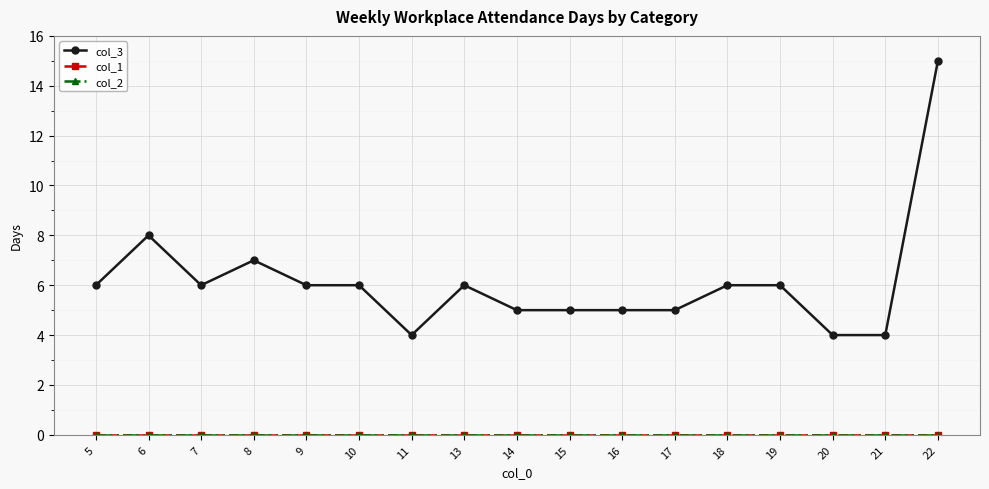

Which series has the largest total across all categories?

col_3